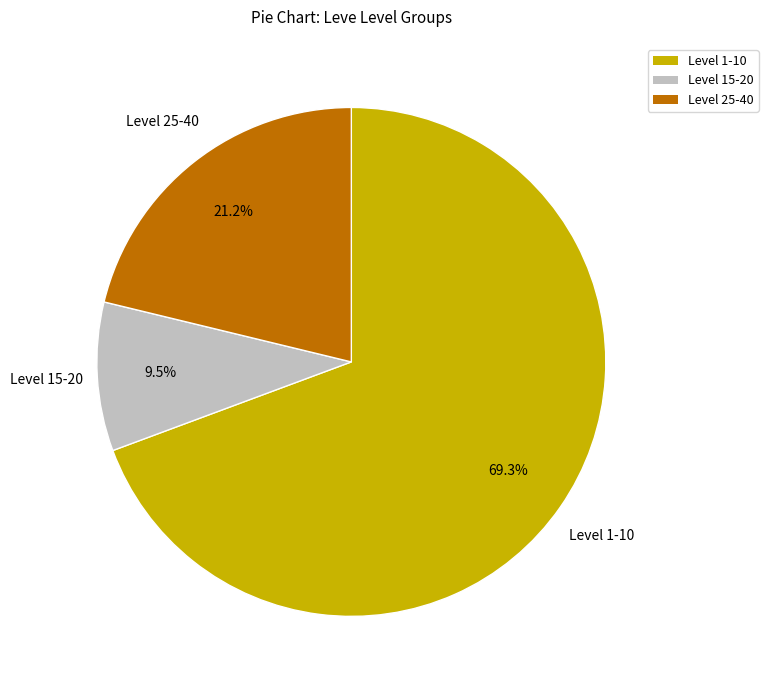

Is there any slice that represents more than half of the pie?

Yes